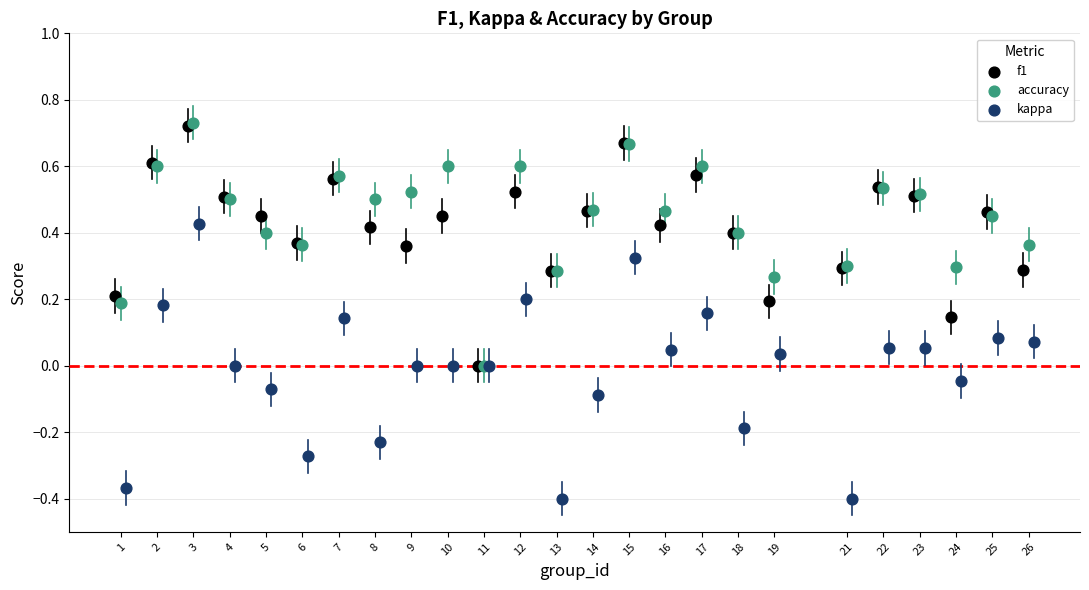

What are all the series names shown in the legend?

f1, accuracy, kappa